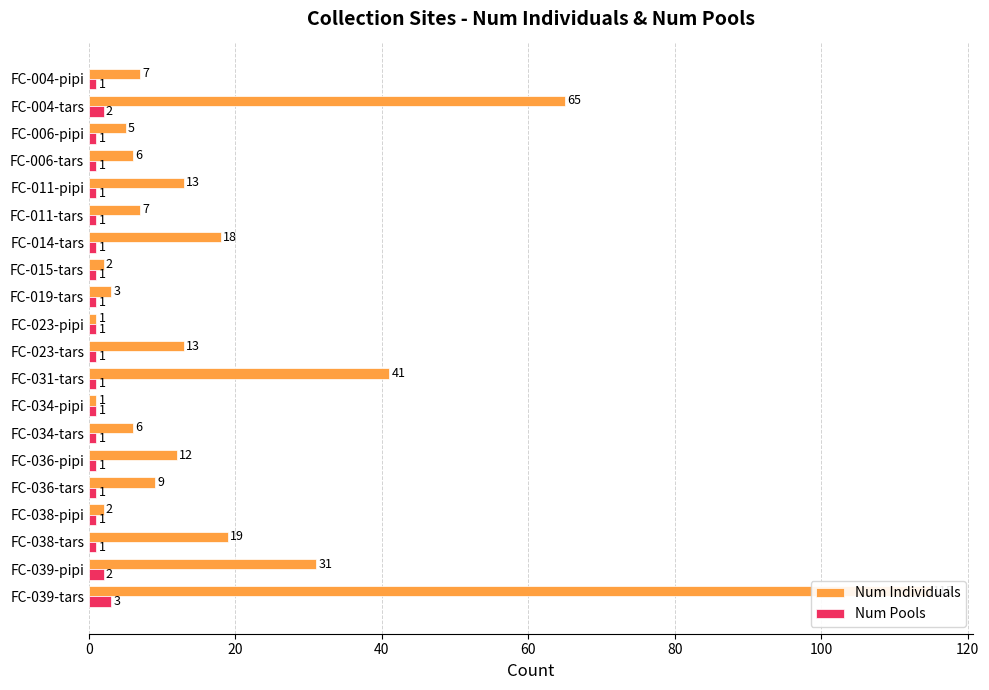

Are the bars grouped side by side (vs. stacked)?

Yes